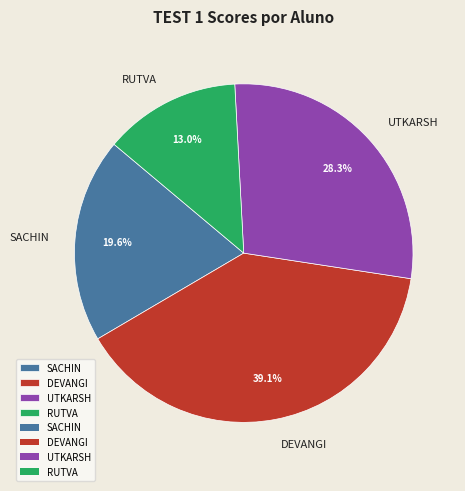

To the nearest percent, what portion does DEVANGI represent?

39%